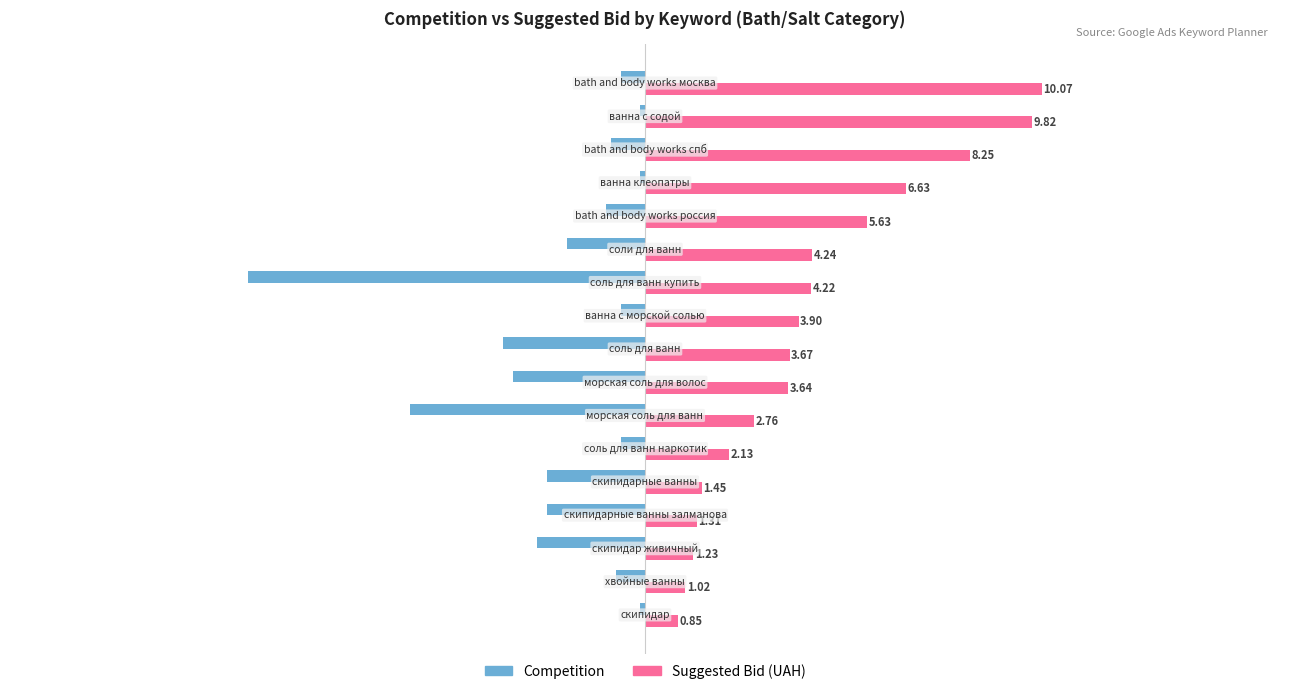

What is the sum of all Suggested Bid (UAH) values?

5.7